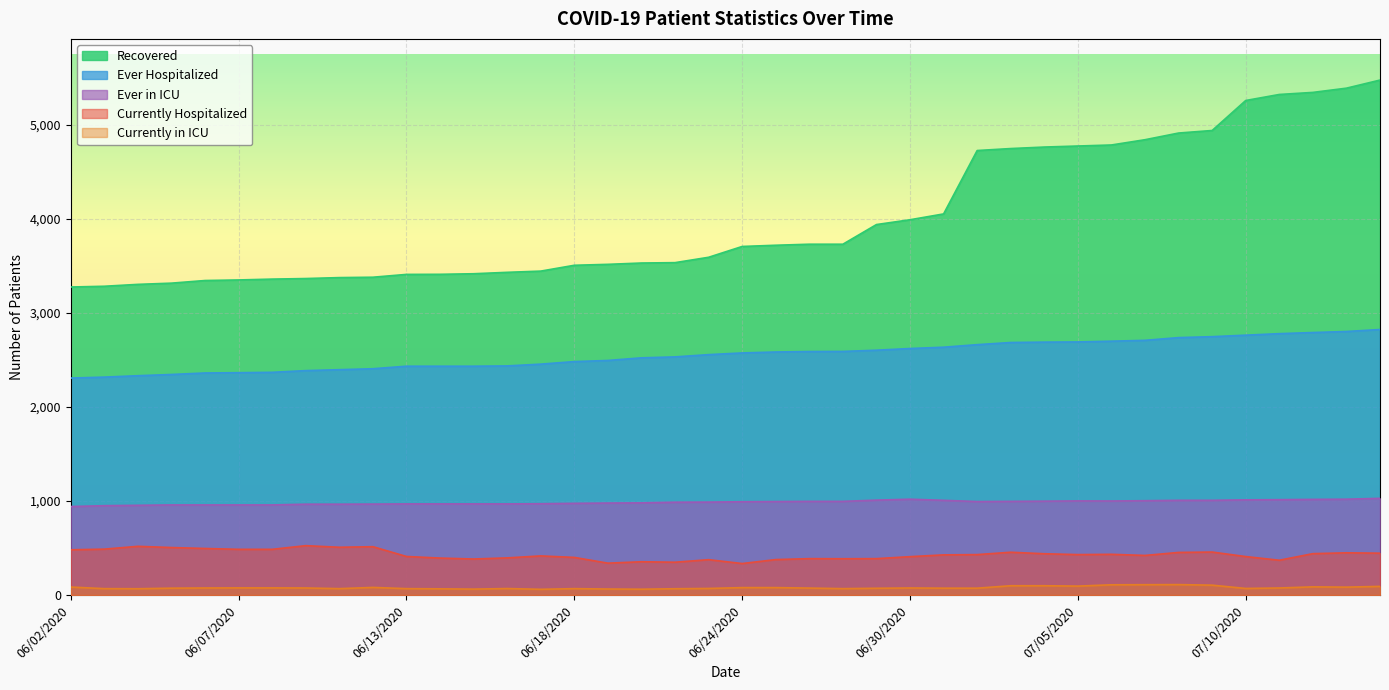

Reading left to right, transcribe all the data shown in this chart.

Recovered: 3275	3283	3303	3316	3344	3350	3359	3365	3375	3379	3409	3410	3416	3431	3444	3506	3516	3530	3534	3591	3706	3719	3730	3730	3939	3990	4052	4726	4747	4763	4774	4785	4841	4912	4939	5258	5322	5344	5389	5475
Ever Hospitalized: 2307	2317	2332	2345	2361	2364	2368	2386	2396	2406	2433	2433	2433	2436	2455	2482	2494	2522	2532	2556	2574	2584	2589	2590	2603	2621	2635	2662	2685	2689	2691	2699	2708	2737	2747	2763	2779	2791	2802	2823
Ever in ICU: 941	950	954	958	958	958	958	966	966	967	969	969	969	969	971	975	978	980	987	988	992	994	996	996	1009	1019	1007	994	996	998	1001	1000	1003	1007	1007	1012	1014	1017	1019	1028
Currently Hospitalized: 481	488	518	505	495	486	486	525	508	514	410	393	383	395	416	400	339	354	349	376	335	377	387	386	387	408	427	430	455	439	430	433	421	453	457	409	370	440	449	445
Currently in ICU: 85	68	67	73	75	76	76	75	68	81	68	66	63	69	61	68	64	62	67	70	79	79	74	68	72	75	73	73	99	99	95	109	110	111	105	70	75	87	84	92